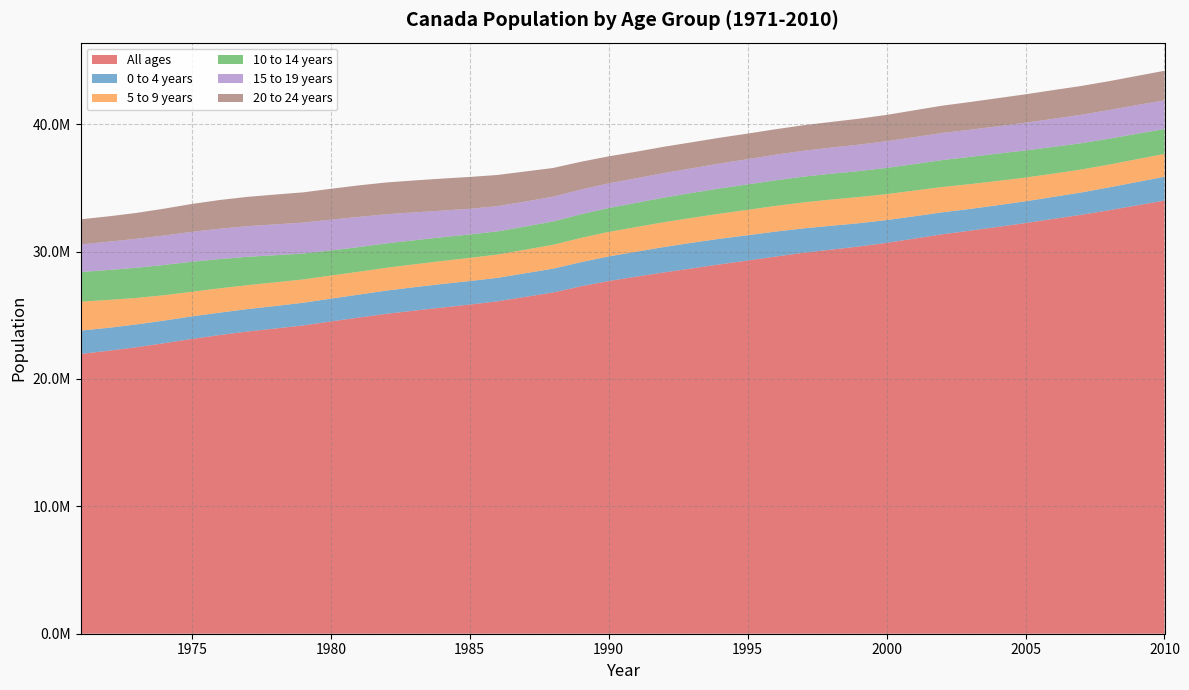

Reading left to right, list all the values displayed in this chart.

All ages: 21962032	22218463	22491777	22807969	23143275	23449808	23725843	23963203	24201544	24515667	24819915	25116942	25366451	25607053	25842116	26100278	26446601	26791747	27276781	27691138	28037420	28371264	28684764	29000663	29302311	29610218	29905948	30155173	30401286	30685730	31020902	31360079	31644028	31940655	32243753	32571174	32889025	33247118	33628895	34004889
0 to 4 years: 1836149	1801915	1788166	1777695	1771061	1759317	1760806	1767385	1780722	1791767	1803407	1821014	1838915	1848934	1847822	1841112	1856948	1868395	1894973	1931287	1958442	1993416	2013667	2010454	1984881	1960594	1916724	1872025	1828176	1790699	1754354	1723292	1705276	1705030	1708245	1727509	1753475	1793552	1831631	1871905
5 to 9 years: 2267794	2187938	2082997	1991842	1933732	1909617	1879428	1856999	1829208	1812578	1794717	1793041	1793547	1806123	1815949	1829447	1848603	1875015	1903668	1923491	1934715	1948334	1954420	1968145	1991977	2015880	2040433	2059856	2056299	2036949	2017049	1988754	1947657	1905050	1864782	1824535	1801934	1790489	1791787	1791169
10 to 14 years: 2329323	2349140	2368189	2373809	2355067	2291715	2225816	2129776	2035541	1968636	1934564	1911472	1890627	1863492	1840806	1815036	1819719	1831393	1856124	1874934	1902403	1930673	1957969	1982380	1997650	2009325	2020613	2026586	2034559	2055843	2079739	2114746	2139150	2141832	2124530	2096117	2065911	2032298	1996736	1959099
15 to 19 years: 2164092	2221277	2272006	2314170	2347857	2389251	2407177	2423548	2429491	2420625	2369682	2293352	2191088	2091627	2016019	1987138	1958061	1944994	1939950	1938489	1927520	1926856	1932135	1956819	1981185	2009898	2028117	2052607	2074904	2095909	2115915	2128264	2129918	2144151	2176159	2211529	2232083	2250947	2255781	2248876
20 to 24 years: 1976914	1989767	2032693	2105895	2189679	2252144	2299999	2338857	2375040	2423888	2476593	2493838	2507305	2515313	2500958	2445325	2362542	2255935	2183176	2120451	2085828	2067749	2045459	2024094	2008487	2000975	2007172	2012767	2038540	2068377	2108997	2142288	2178032	2210969	2234320	2251740	2261331	2264625	2286001	2321972